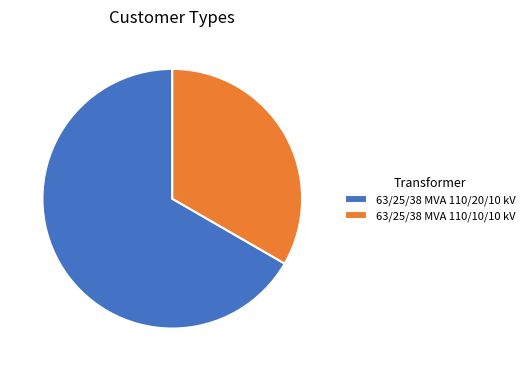

What is the largest slice in the pie chart?

63/25/38 MVA 110/20/10 kV